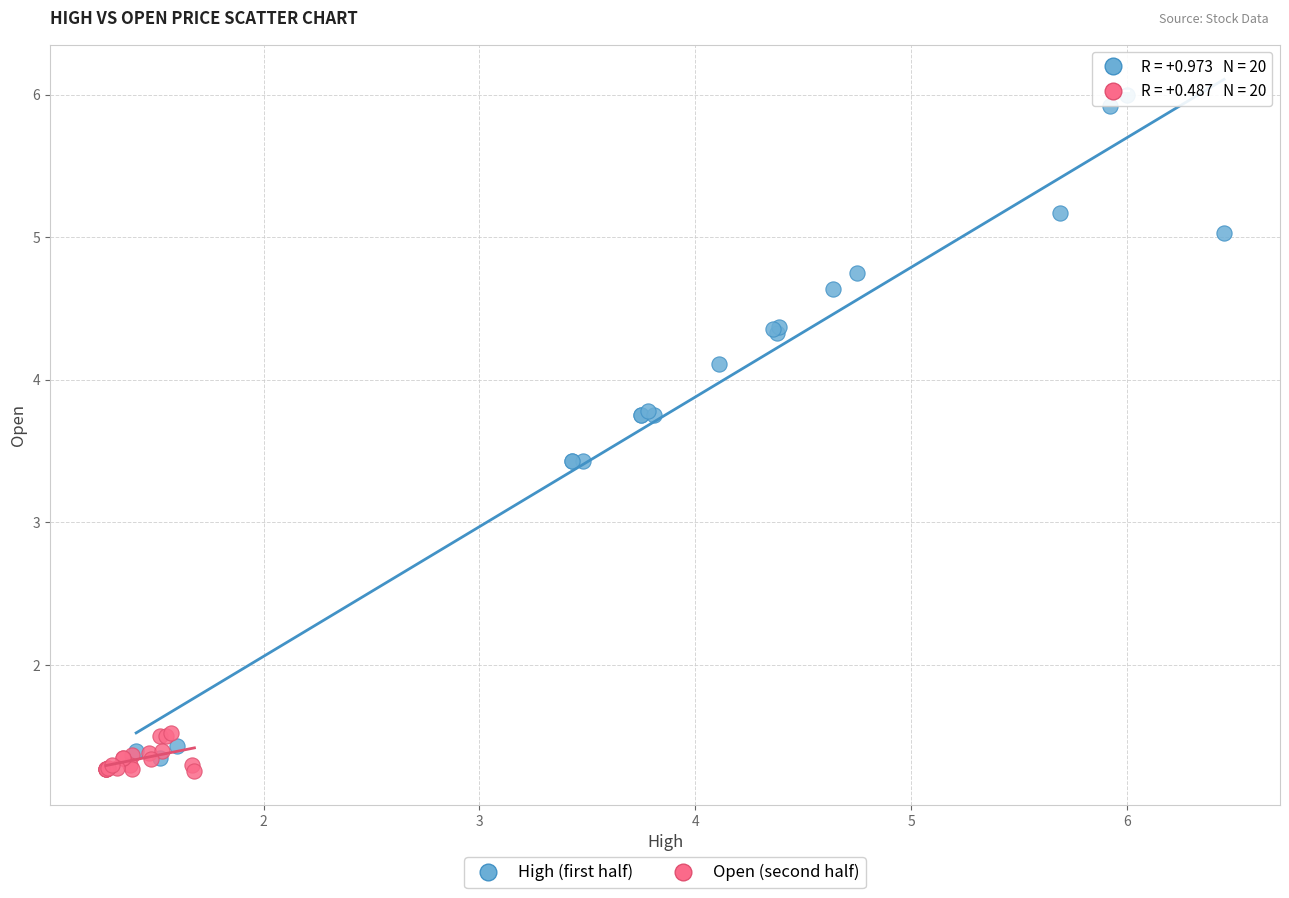

Which series reaches the maximum Y coordinate?

High (first half)